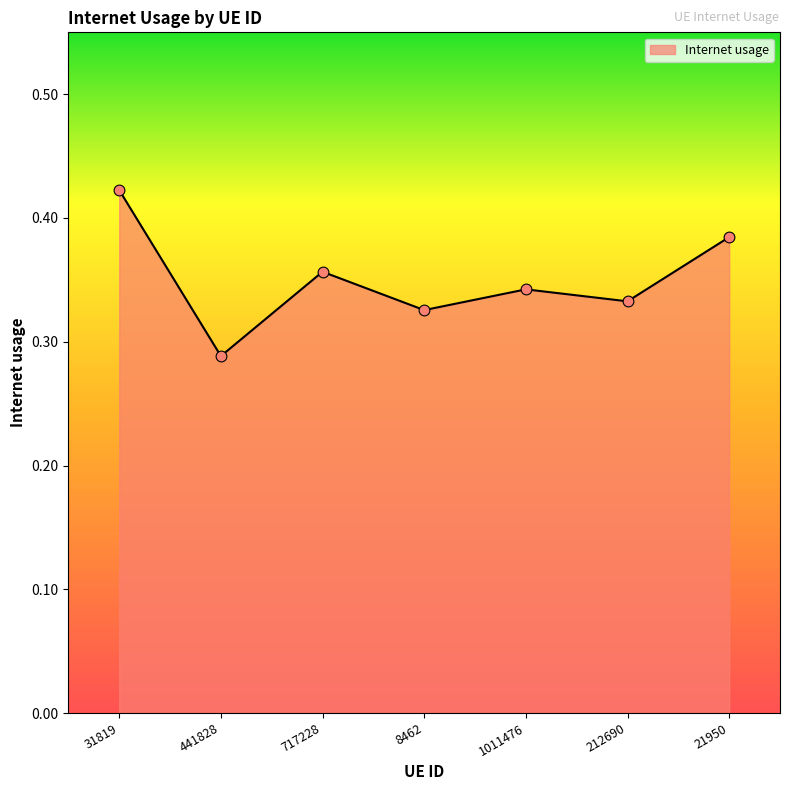

What is the change in value from 441828 to 1011476?

+0.1